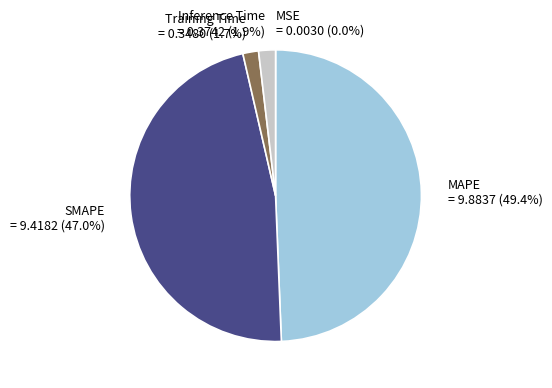

Does MAPE represent more than half of the total?

No